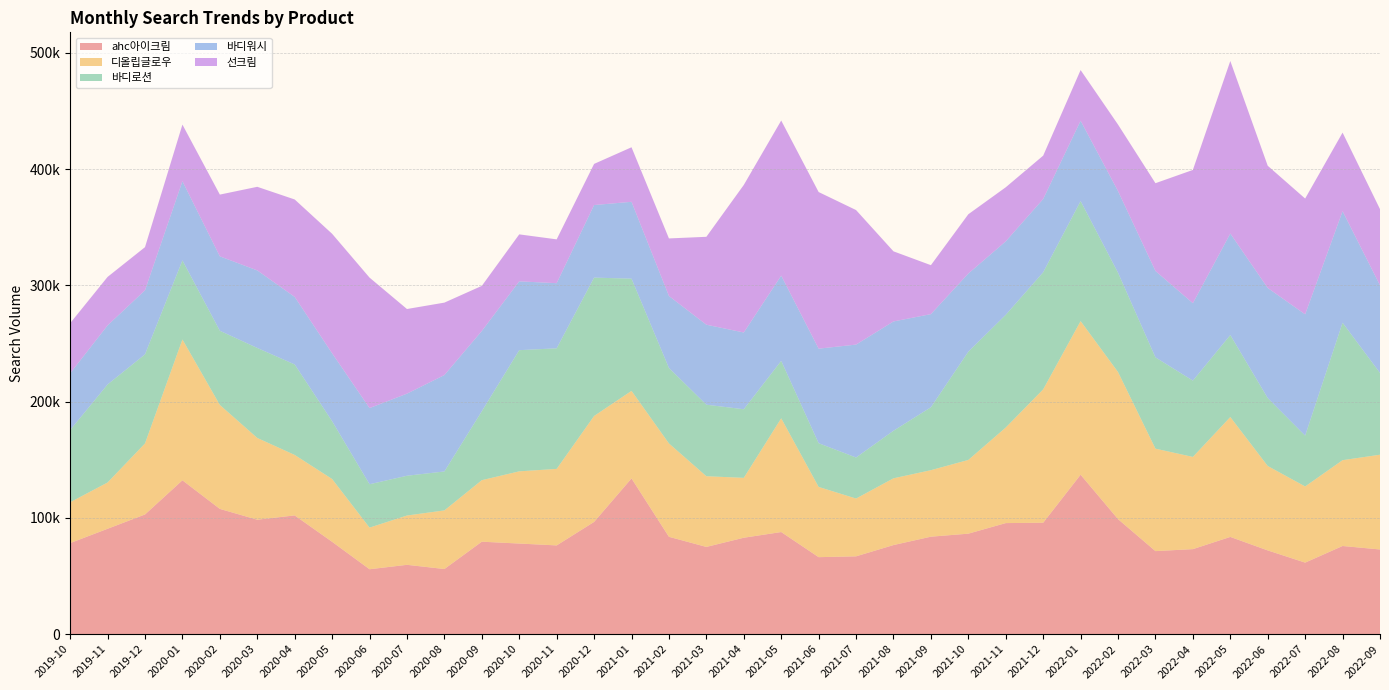

Reading right to left, what are all the values shown in this chart?

ahc아이크림: 72800	75800	61500	72000	83600	73100	71400	98900	137100	95800	95500	86400	83800	76600	66900	66200	87800	82900	75000	83700	133900	96500	76300	77900	79500	56000	59600	55800	79400	102100	98400	107700	132300	102900	90600	78300
디올립글로우: 81500	73800	65500	72600	103100	79300	88100	126500	132100	114700	82200	63400	57200	57400	49700	60400	97800	51500	60800	80300	75300	91100	65800	62100	52900	50400	42400	35800	54000	52000	70300	89400	121100	61100	39800	35100
바디로션: 70300	118200	43700	58400	70500	65600	78500	85400	103200	100700	96900	93100	54100	40900	35300	37600	49400	59000	61500	64900	96500	119000	103700	104200	59300	33500	34200	37300	49700	77800	77400	63800	68000	76600	84300	62100
바디워시: 75400	95900	104300	94700	87300	66600	74300	70200	69100	63000	63200	67200	80100	94000	97100	81300	73300	66000	68800	61900	66100	62400	56000	59200	69000	82900	70600	65500	58400	58100	66700	64000	68100	55100	50800	48800
선크림: 65500	67600	99600	105100	148400	114600	75500	57200	43600	37300	46500	51000	42100	60300	115700	134700	133400	126900	75600	49500	46900	35400	37700	40400	38800	62300	72800	112200	102800	83800	71900	53100	48700	37100	41700	43100